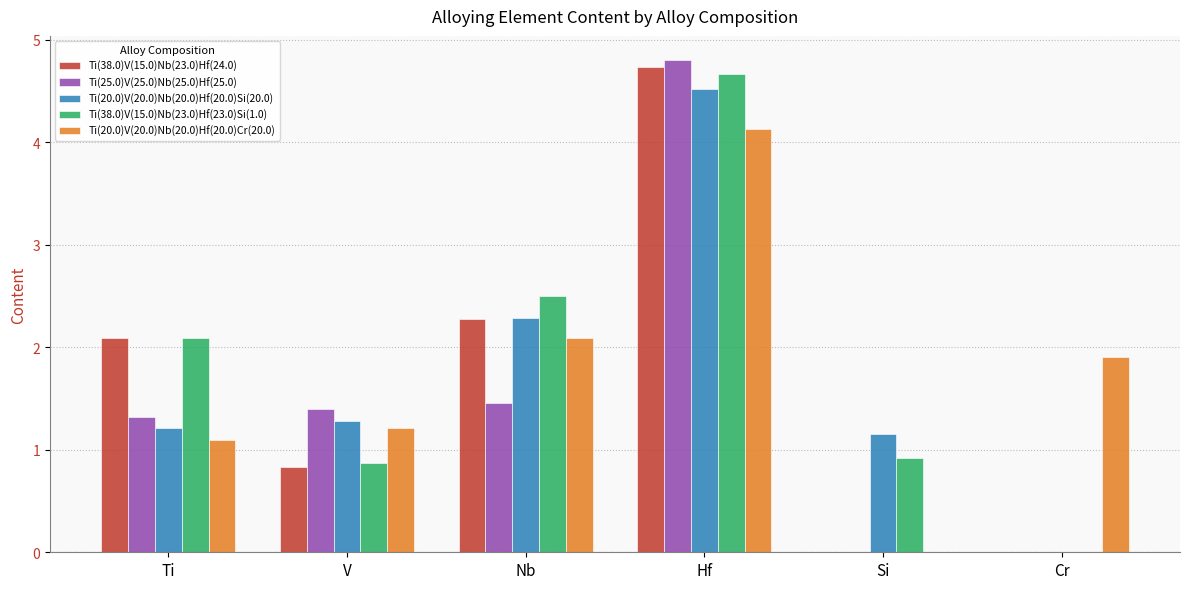

Between Ti and V, which series saw the biggest shift?

Ti(38.0)V(15.0)Nb(23.0)Hf(24.0)